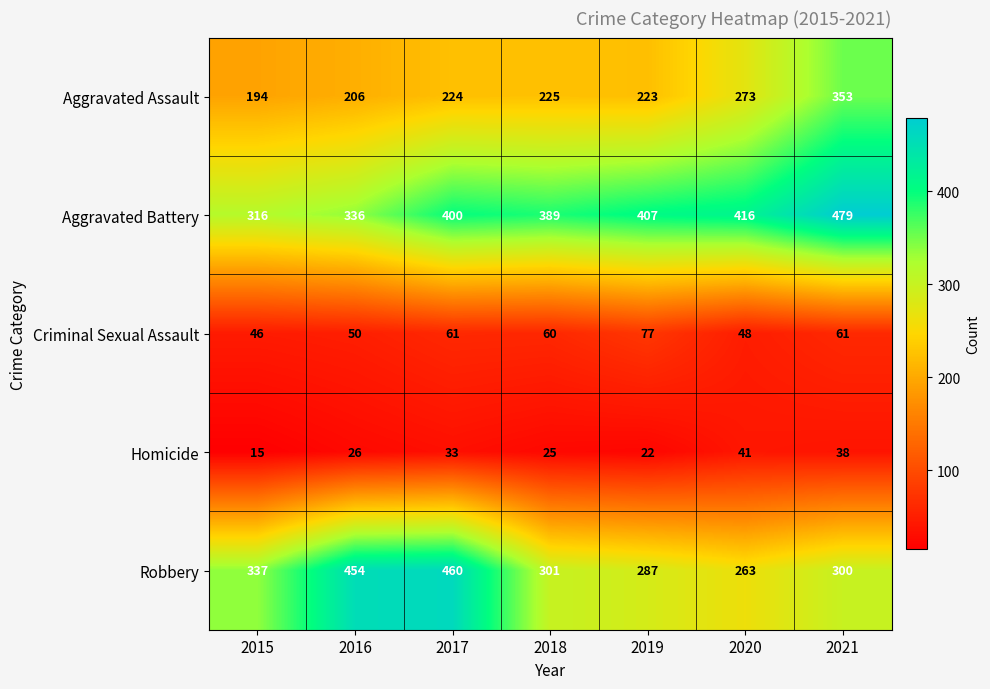

Rank the series by their maximum value, from lowest to highest.

Homicide, Criminal Sexual Assault, Aggravated Assault, Robbery, Aggravated Battery